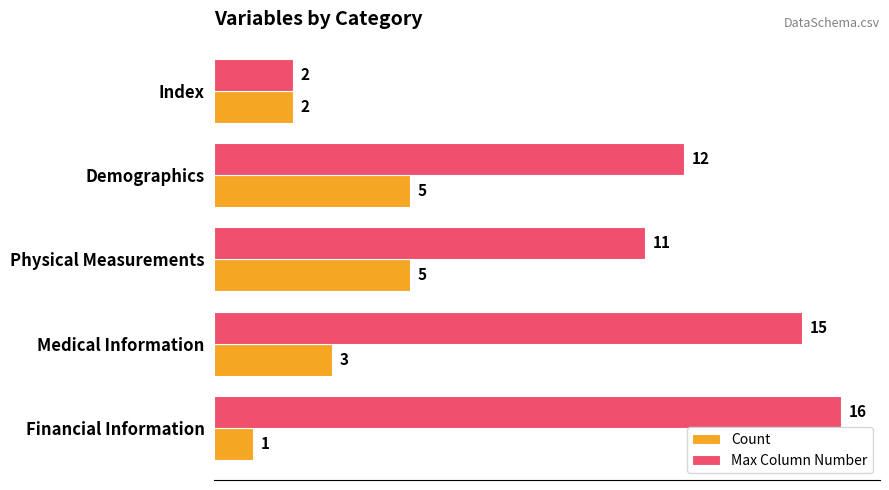

What is the difference between the maximum and second lowest values in the Max Column Number series?

5